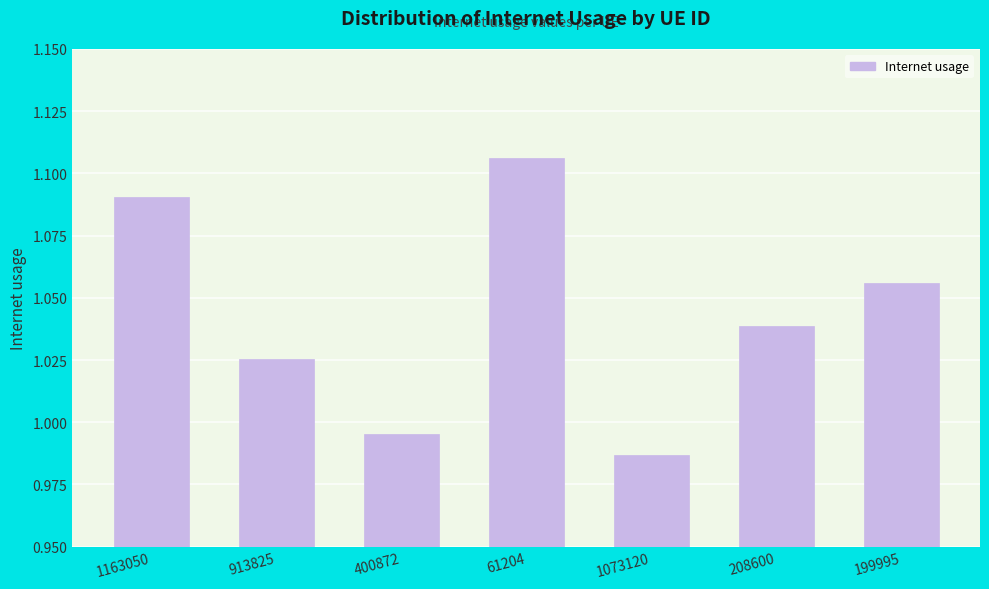

How many values are below 1?

2